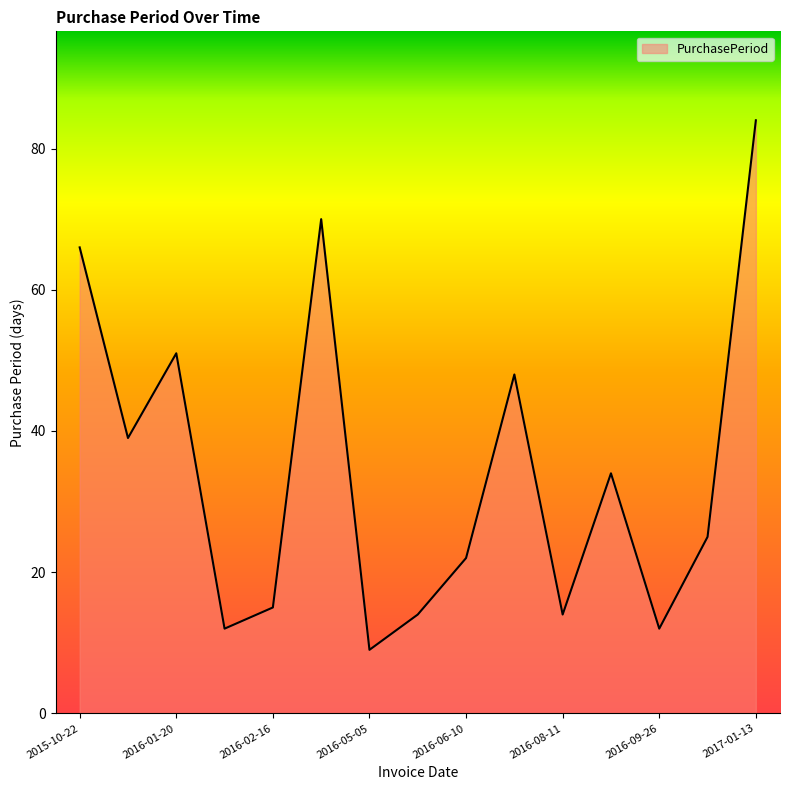

Reading left to right, extract all data points from this chart.

66	39	51	12	15	70	9	14	22	48	14	34	12	25	84